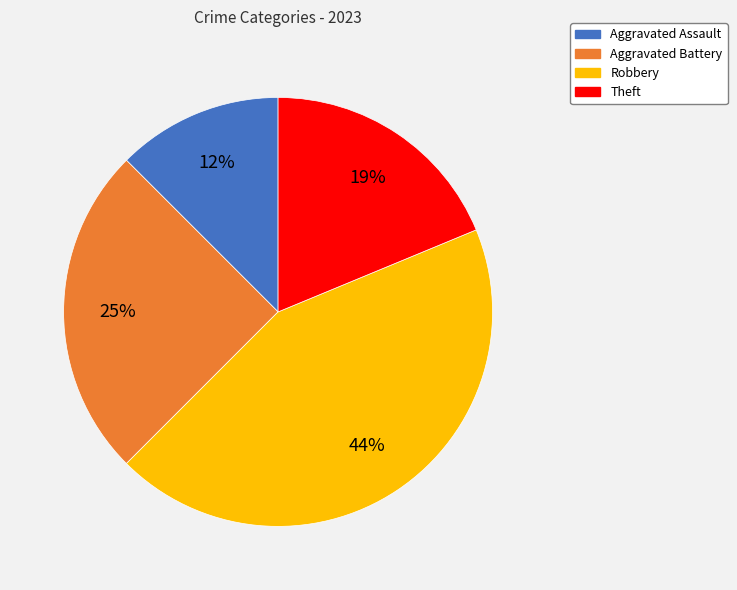

To the nearest percent, what portion does Robbery represent?

44%